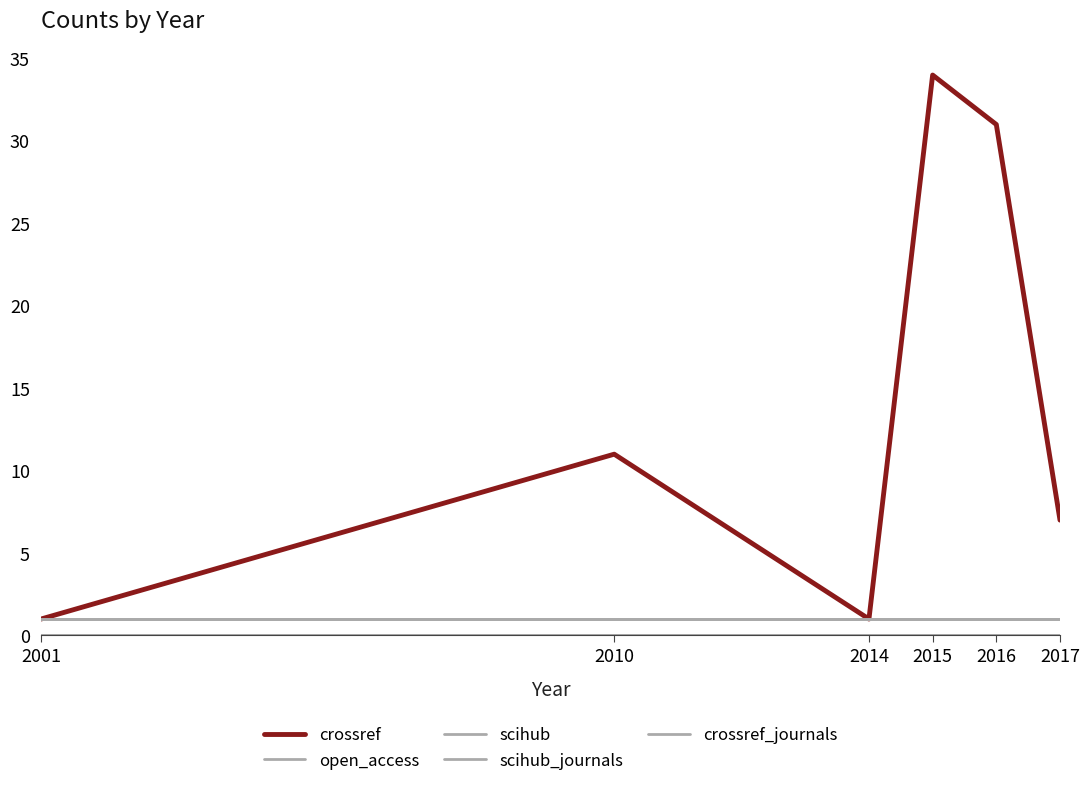

The open_access series shows 1 at 2001. True or false?

True